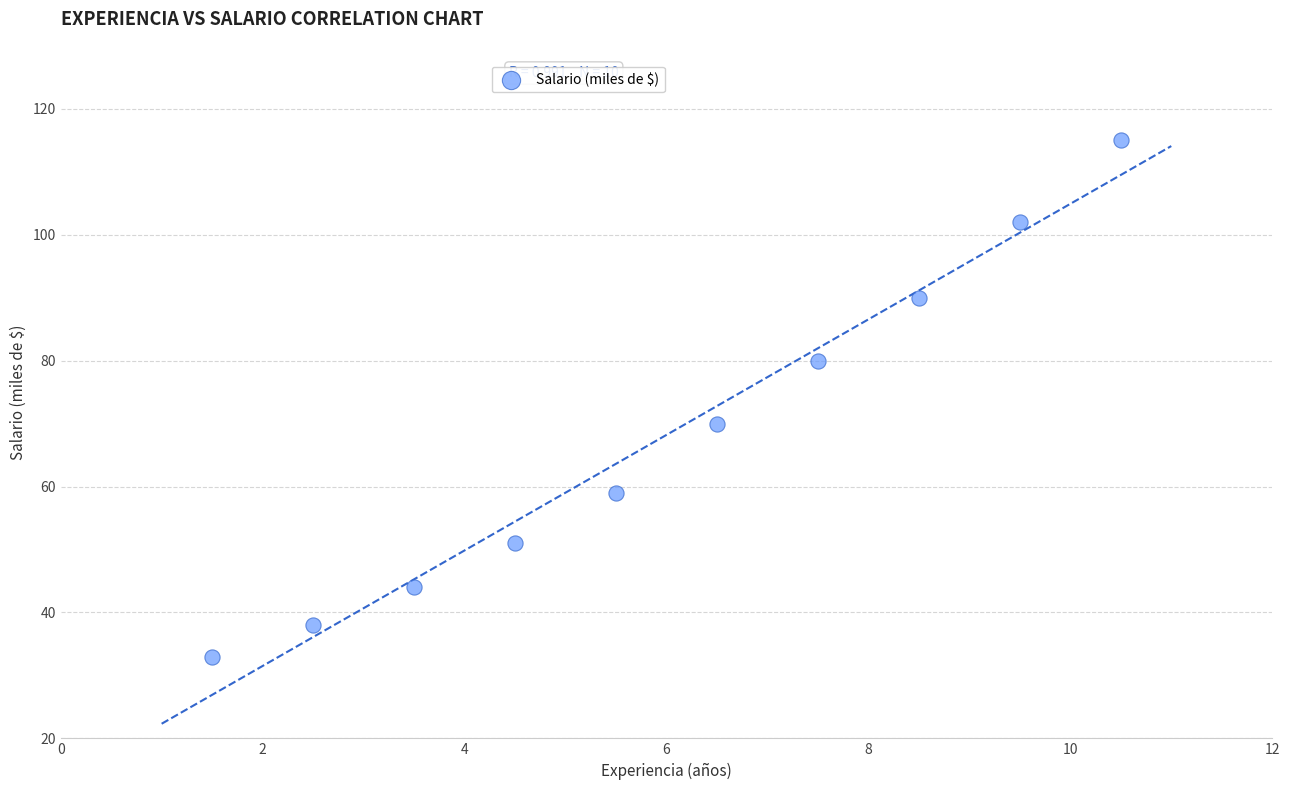

What Y value in the scatter plot is closest to 74?

70